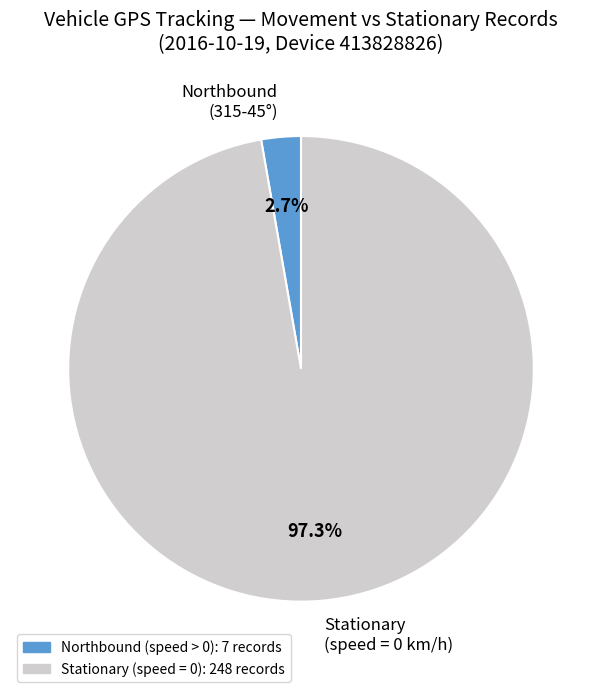

Between Stationary (speed = 0 km/h) and Northbound (315-45°), which is larger?

Stationary (speed = 0 km/h)